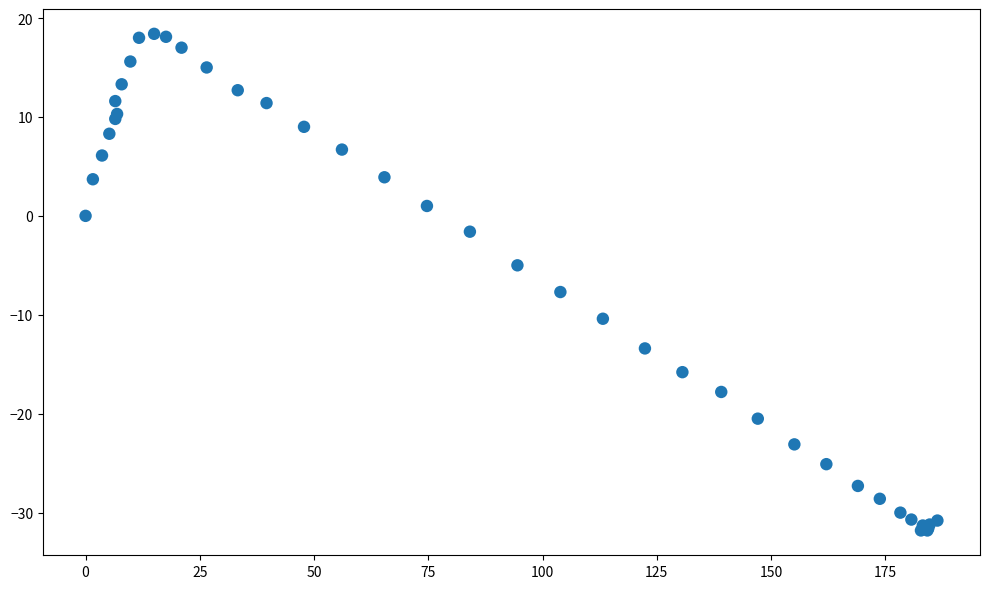

What Y value in the scatter plot is closest to -6?

-5.0